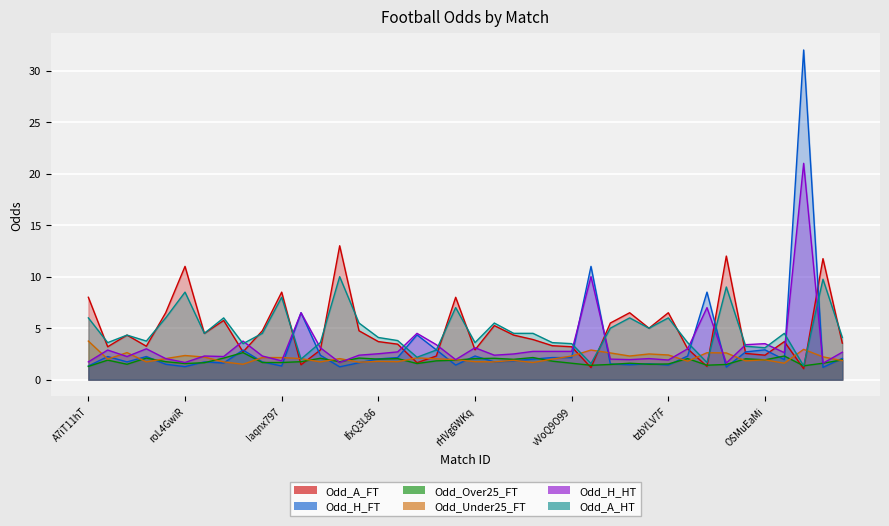

Does the chart display data point markers on the line(s)?

No